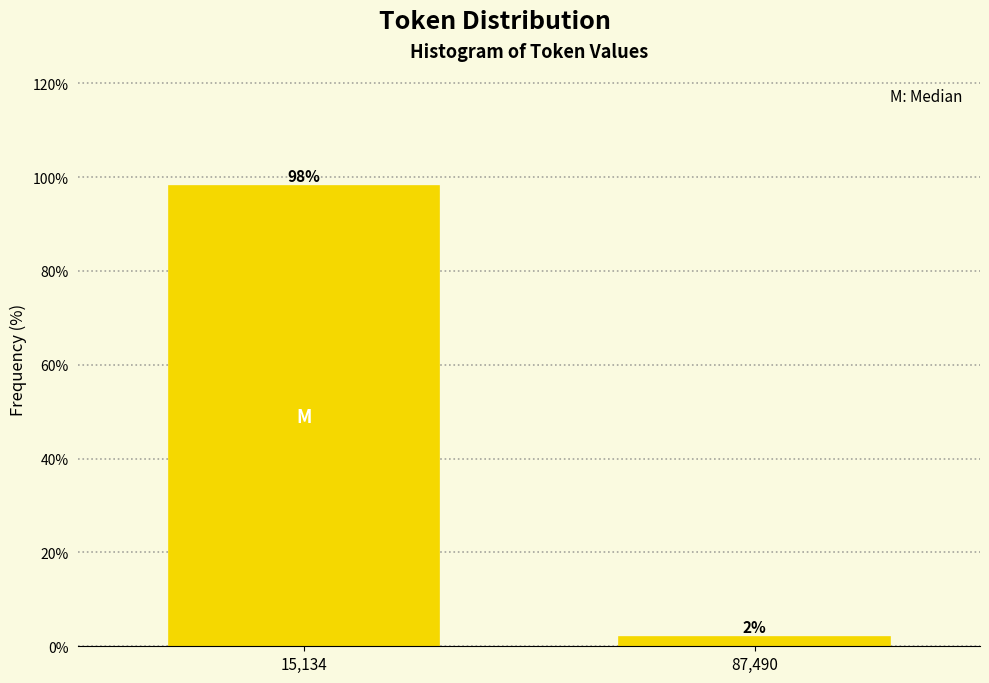

Read the value at 15,134.

98.1